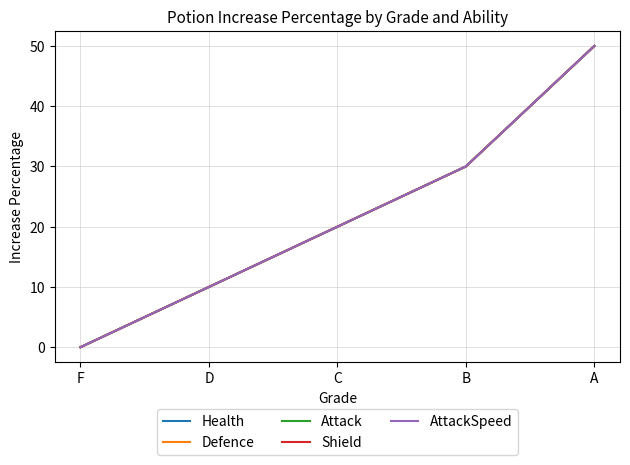

True or false: Health has more than 1 points higher than both neighbors.

False